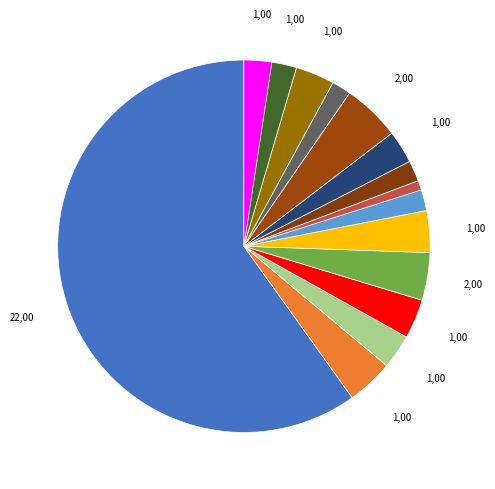

How many slices are in this pie chart?

15